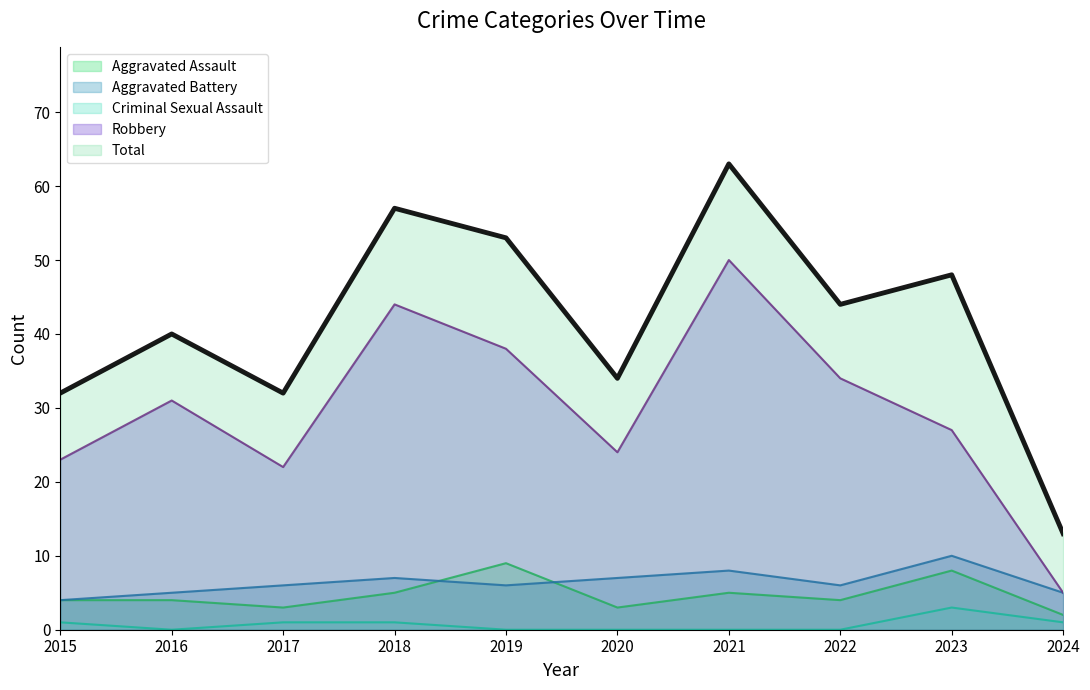

Does the chart have visible grid lines?

No